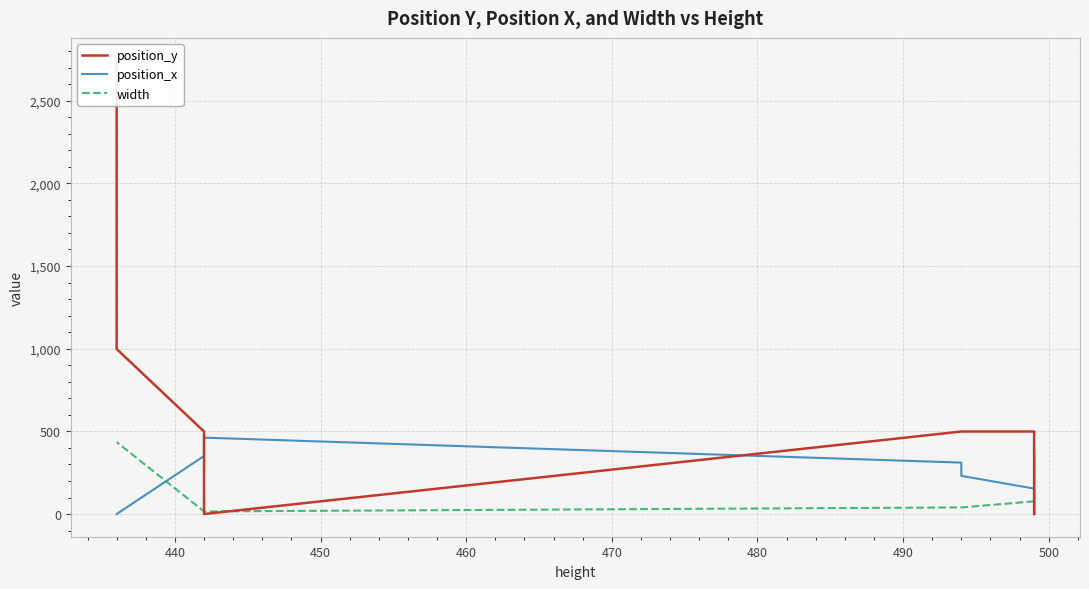

How many values in the position_y series exceed 499?

5